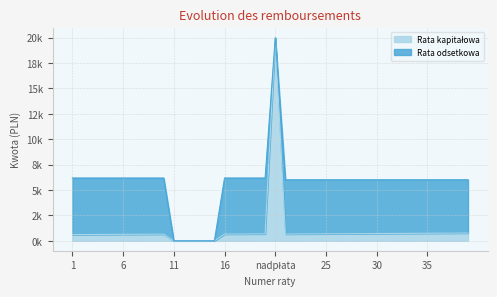

How many interior local valleys (lower than both neighbors) does the data have?

1